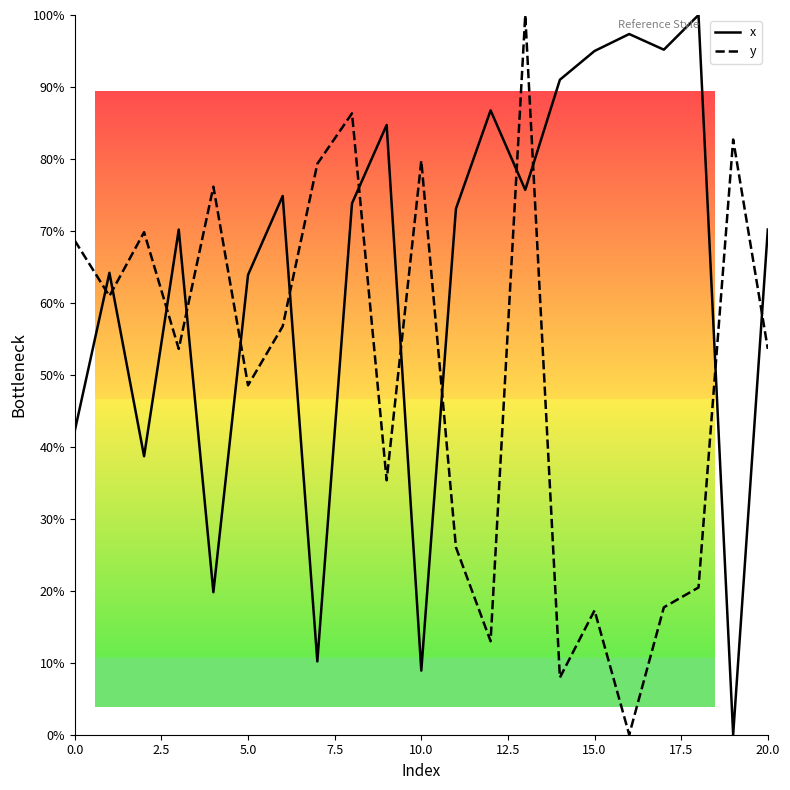

How many times do y and x cross each other?

13